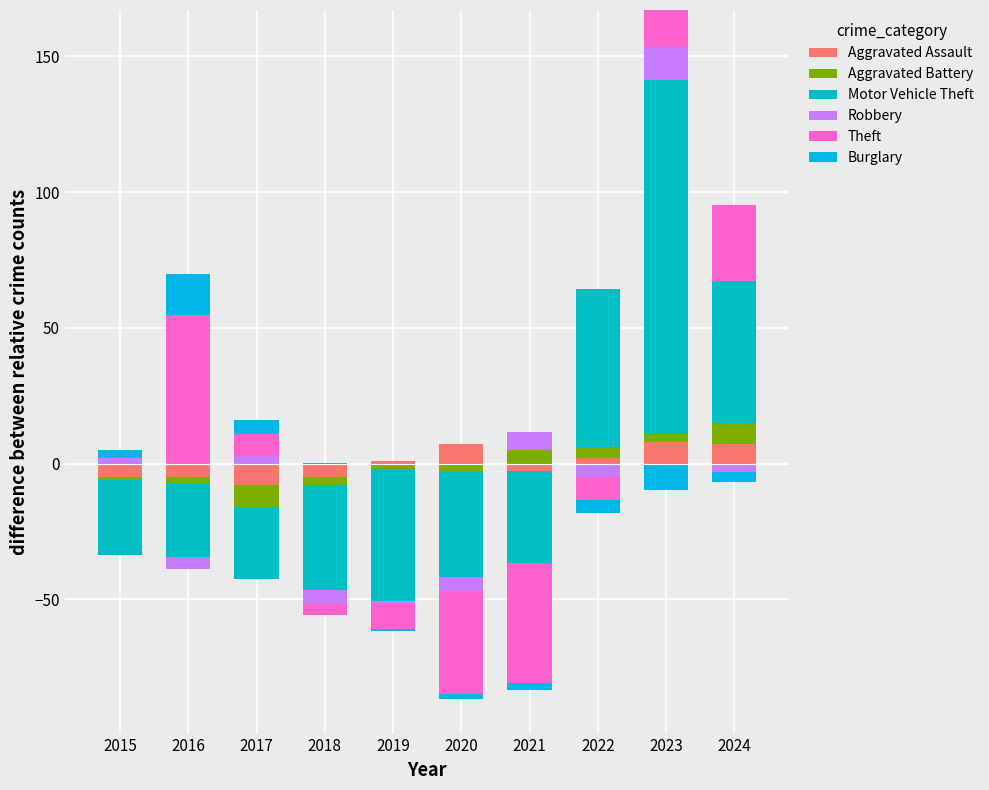

Rank the series at 2023 from lowest to highest value.

Burglary, Aggravated Battery, Aggravated Assault, Robbery, Theft, Motor Vehicle Theft